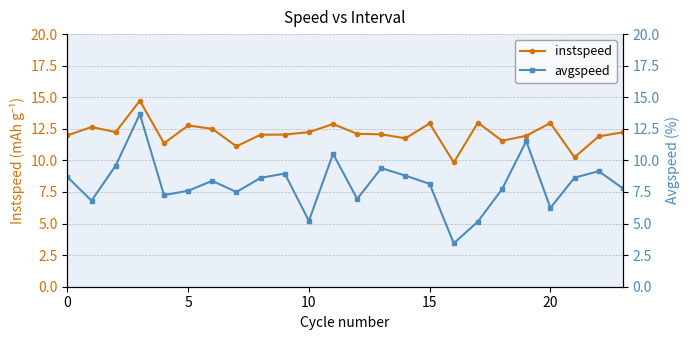

True or false: instspeed and avgspeed intersect in this chart.

False